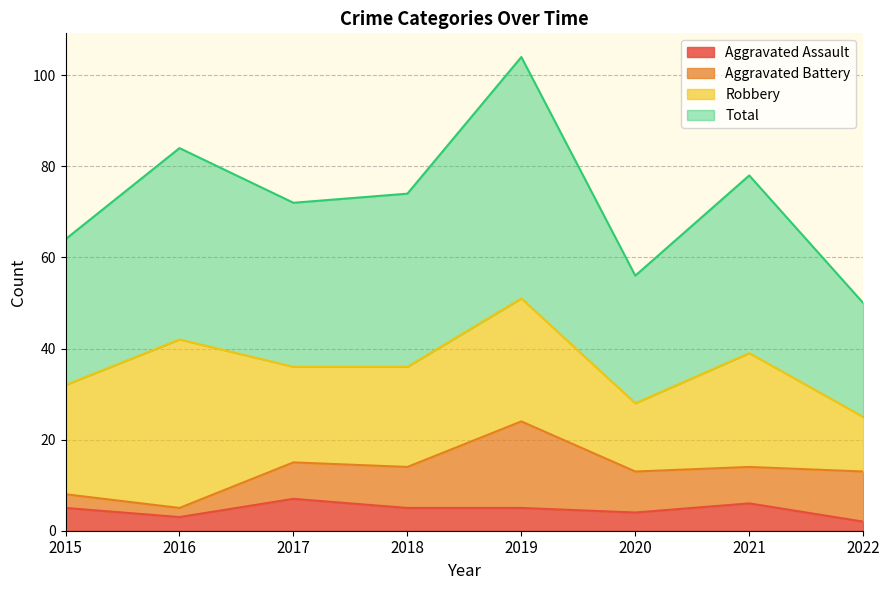

True or false: Total and Aggravated Assault intersect in this chart.

False